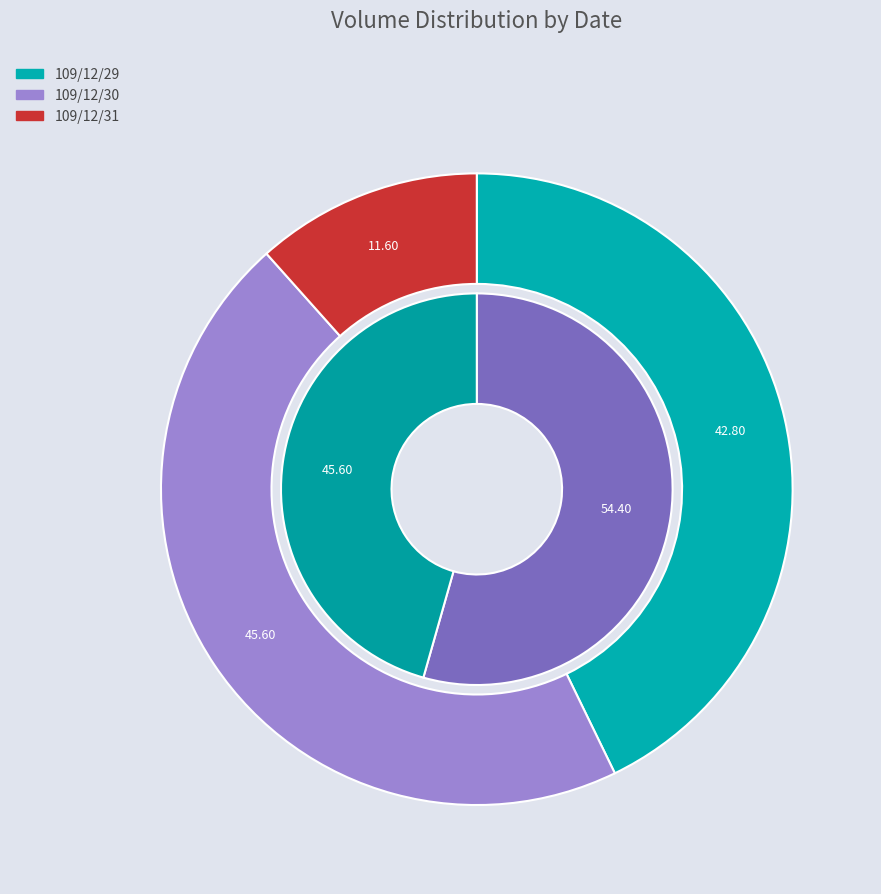

What is the ratio of the value at 109/12/31 to the value at 109/12/30?

0.3